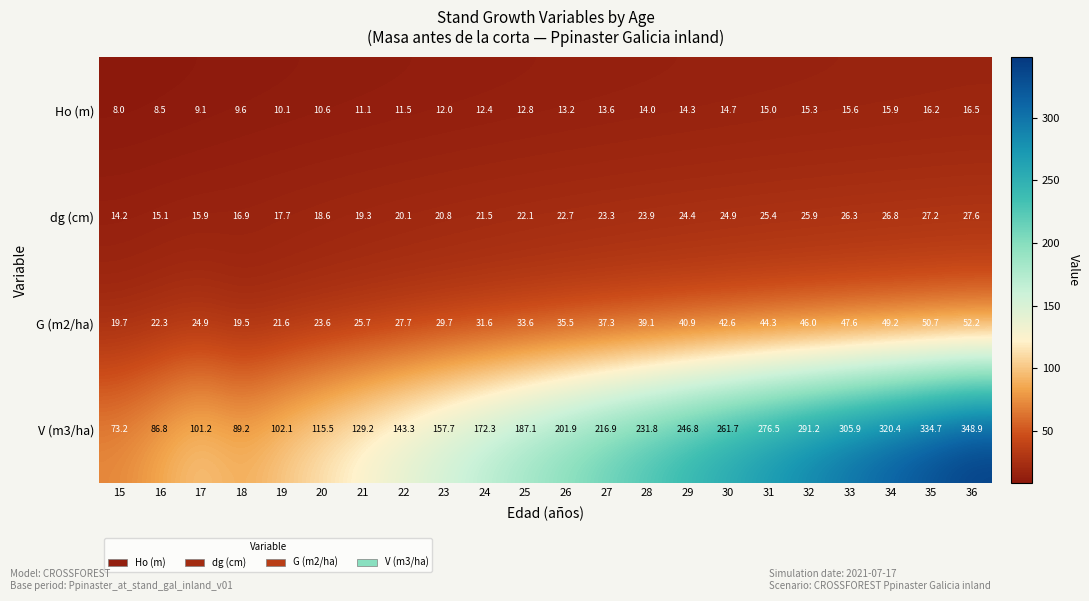

Which series has the largest total across all categories?

V (m3/ha)